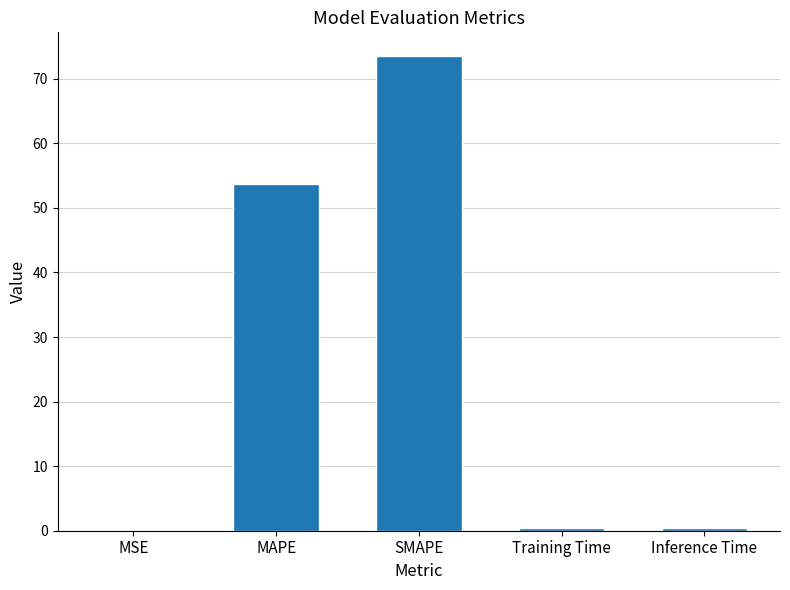

What is the greatest value displayed?

73.5